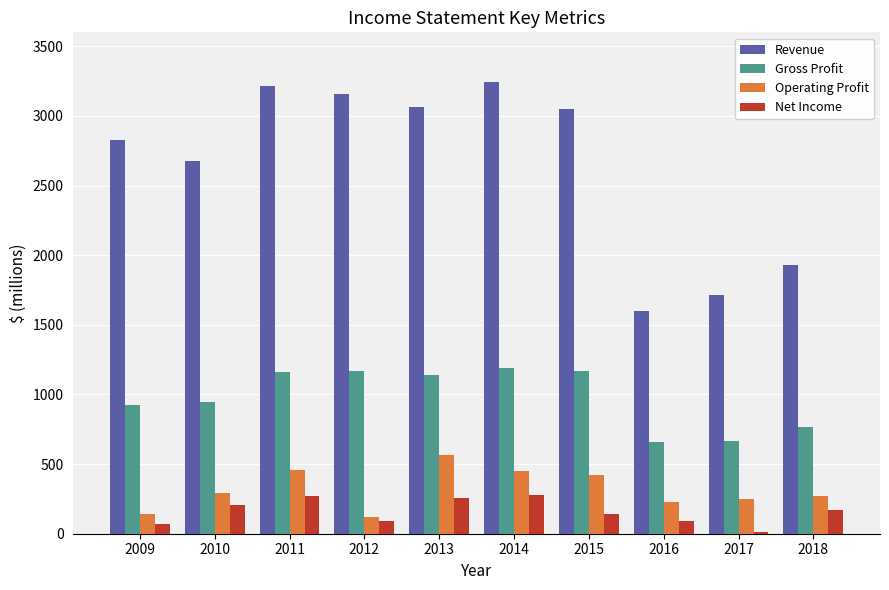

How many distinct data groups are displayed?

4